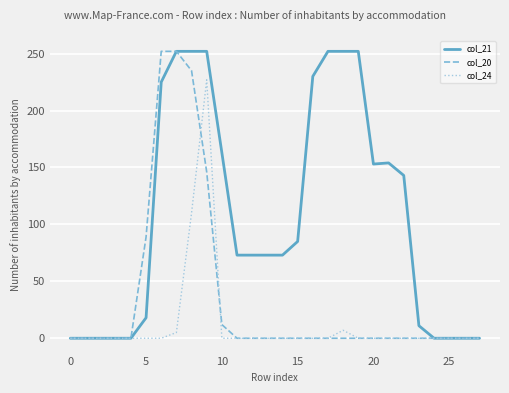

Which series has the largest total across all categories?

col_21